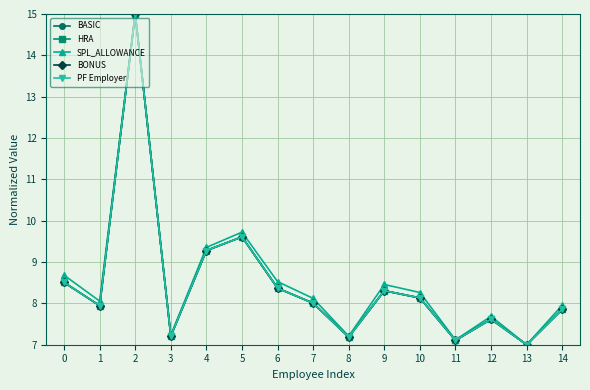

Which category has the highest value in the HRA series?

2